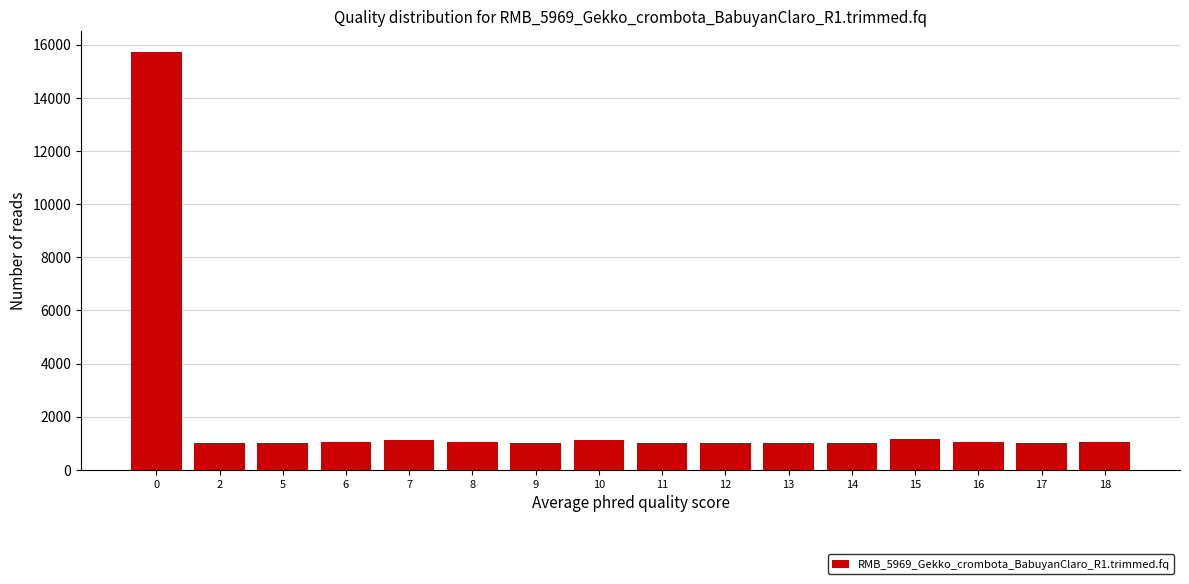

What is the difference between the maximum and minimum values?

14717